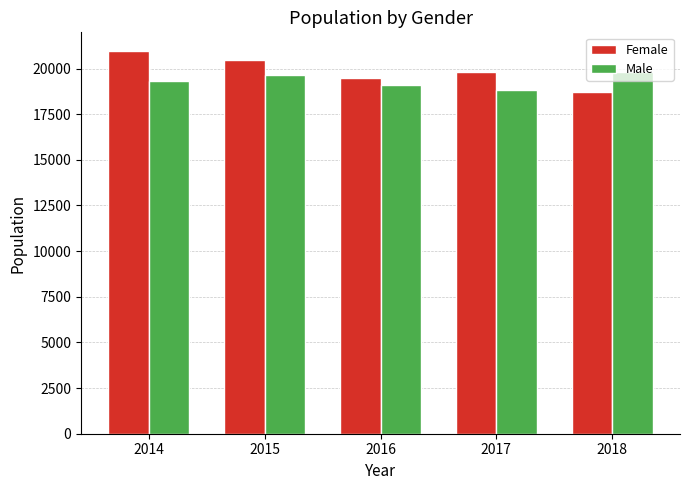

Reading left to right, transcribe all the data shown in this chart.

Female: 2014=20936	2015=20455	2016=19496	2017=19800	2018=18688
Male: 2014=19305	2015=19635	2016=19117	2017=18798	2018=19837